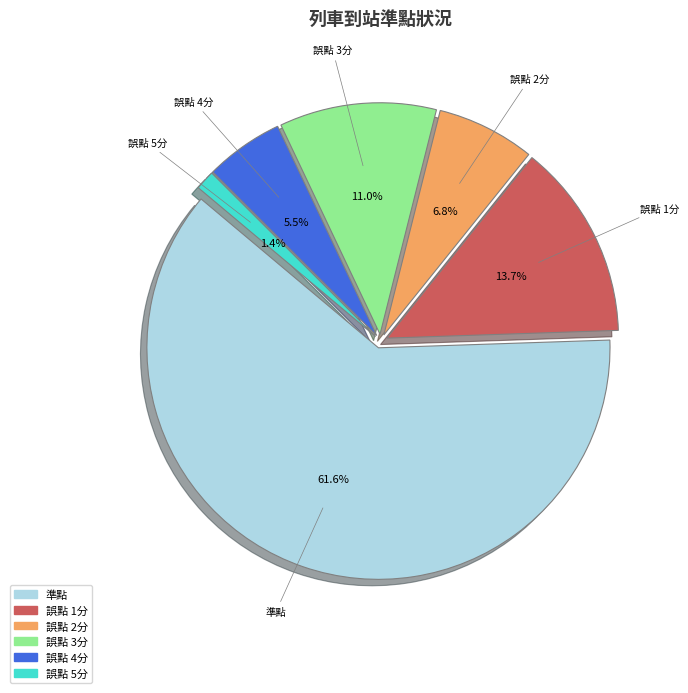

Rank the categories by value from lowest to highest.

誤點 5分, 誤點 4分, 誤點 2分, 誤點 3分, 誤點 1分, 準點